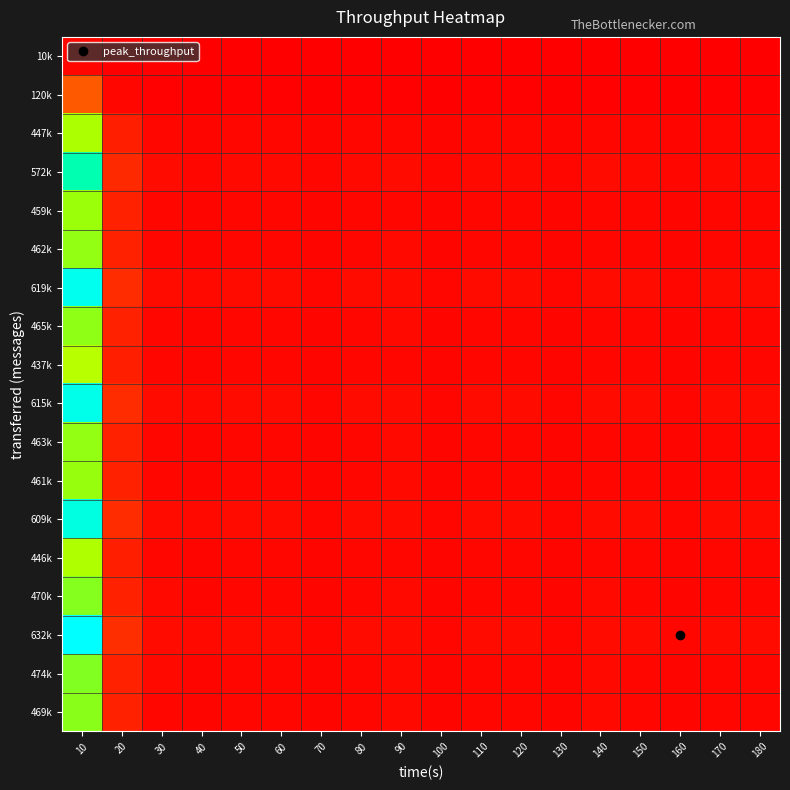

Which has a higher value, 150 or 140?

140